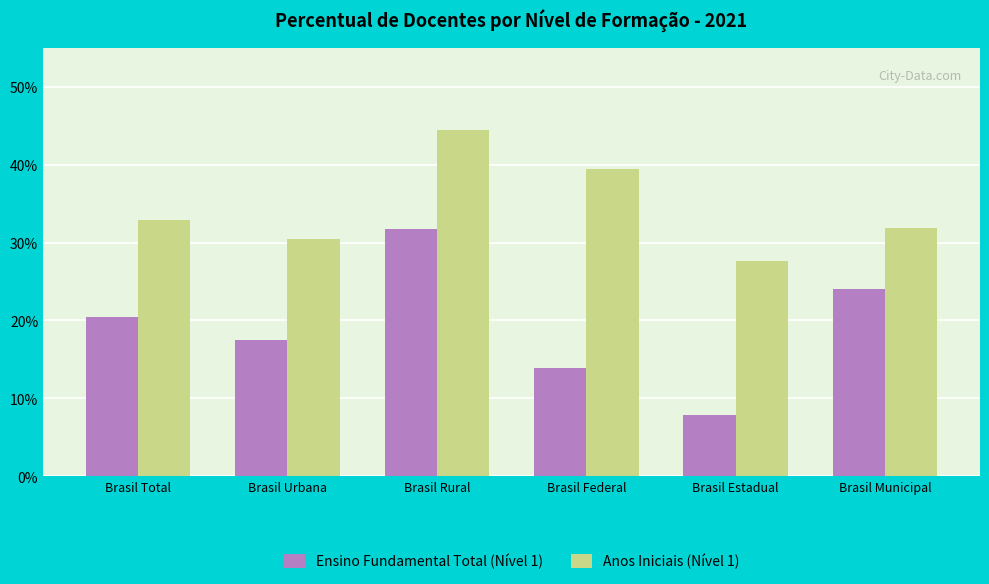

What is the sum of all Ensino Fundamental Total (Nível 1) values?

115.6